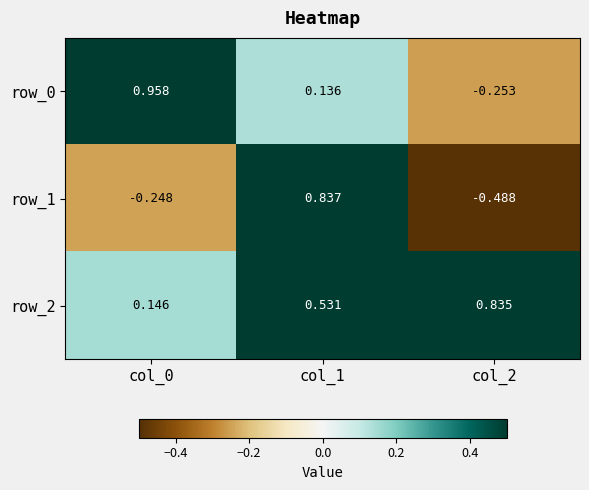

Read the row_0 value at col_2.

-0.3